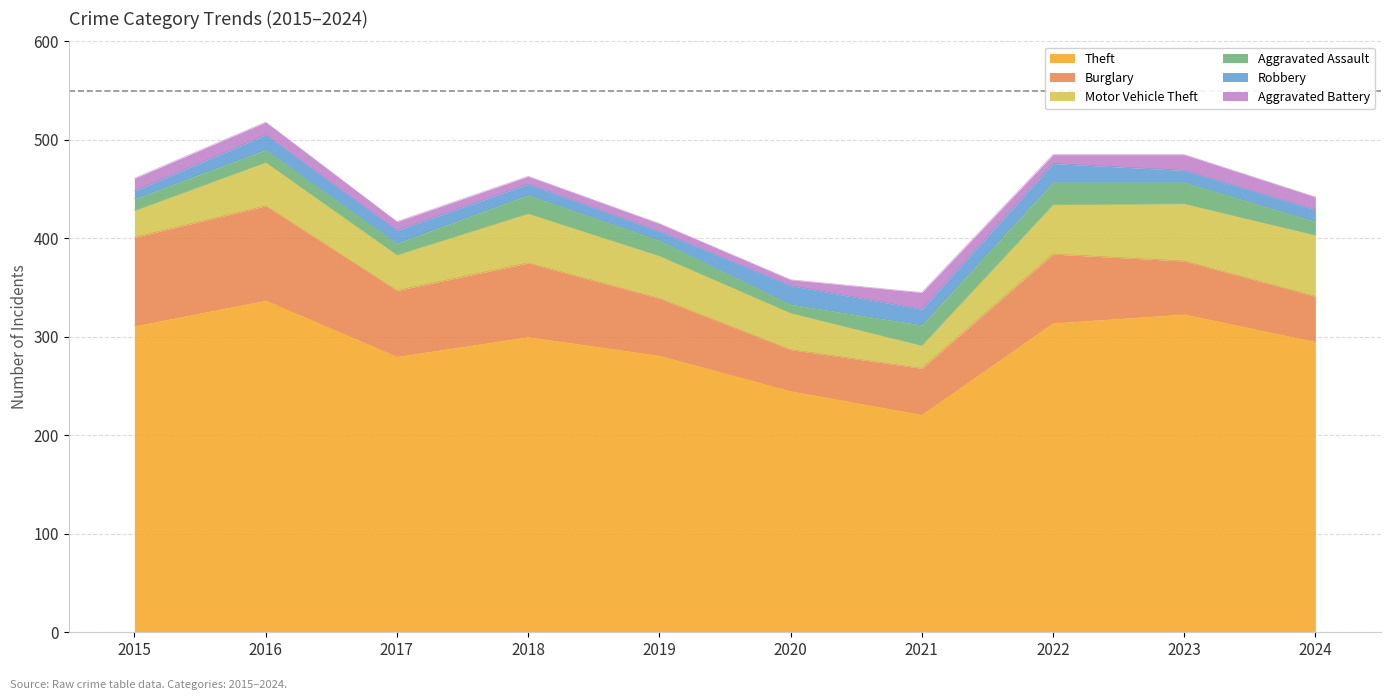

What is the difference between the maximum and minimum values in the Burglary series?

54